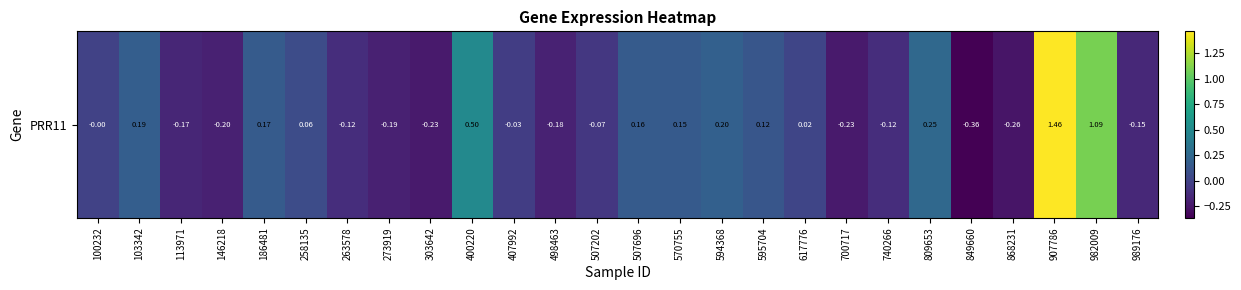

How many values are below zero?

14